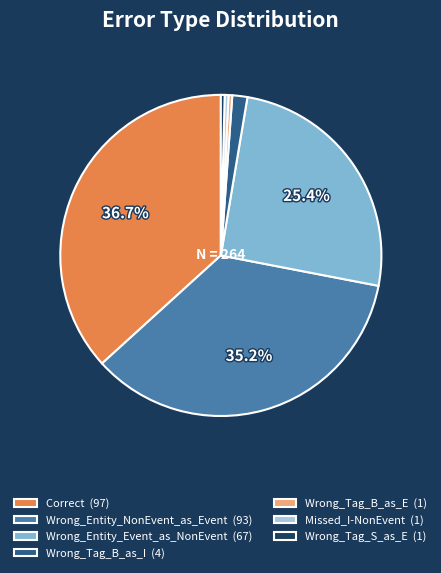

Combined, do Wrong_Entity_NonEvent_as_Event (93) and Wrong_Tag_B_as_E (1) account for over 50%?

No